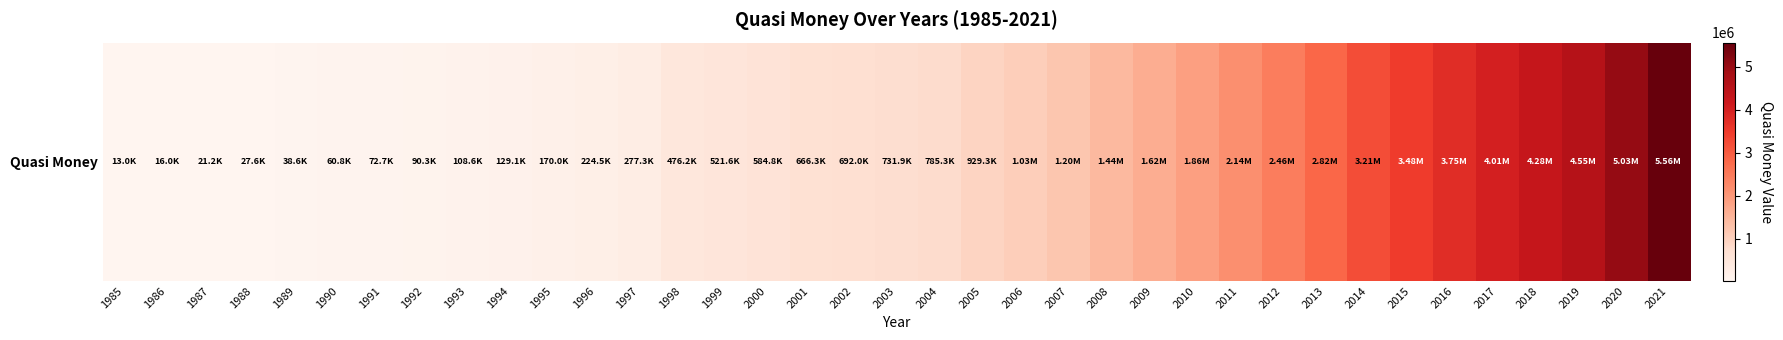

Which has a higher value, 2003 or 2008?

2008